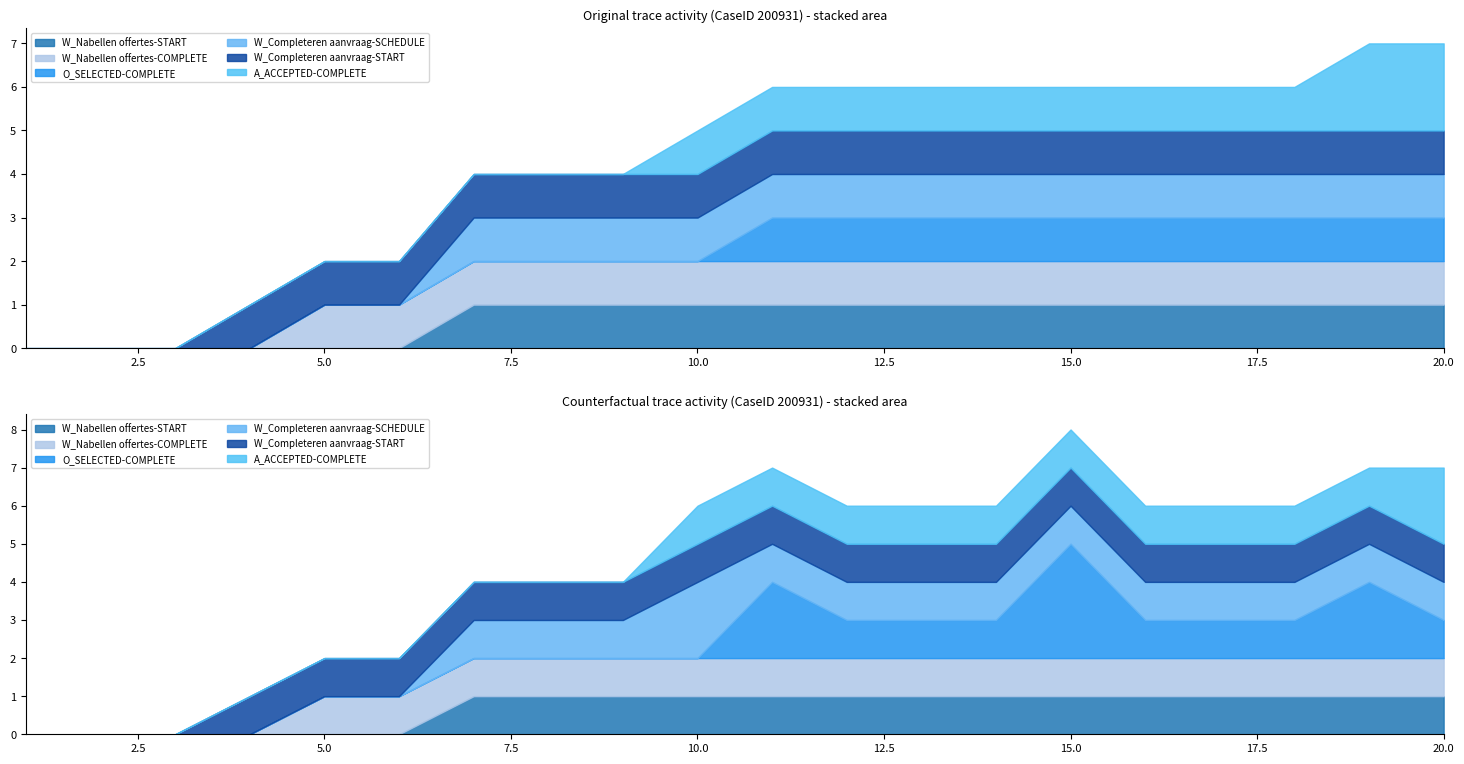

What is the average value of the W_Nabellen offertes-START series?

1